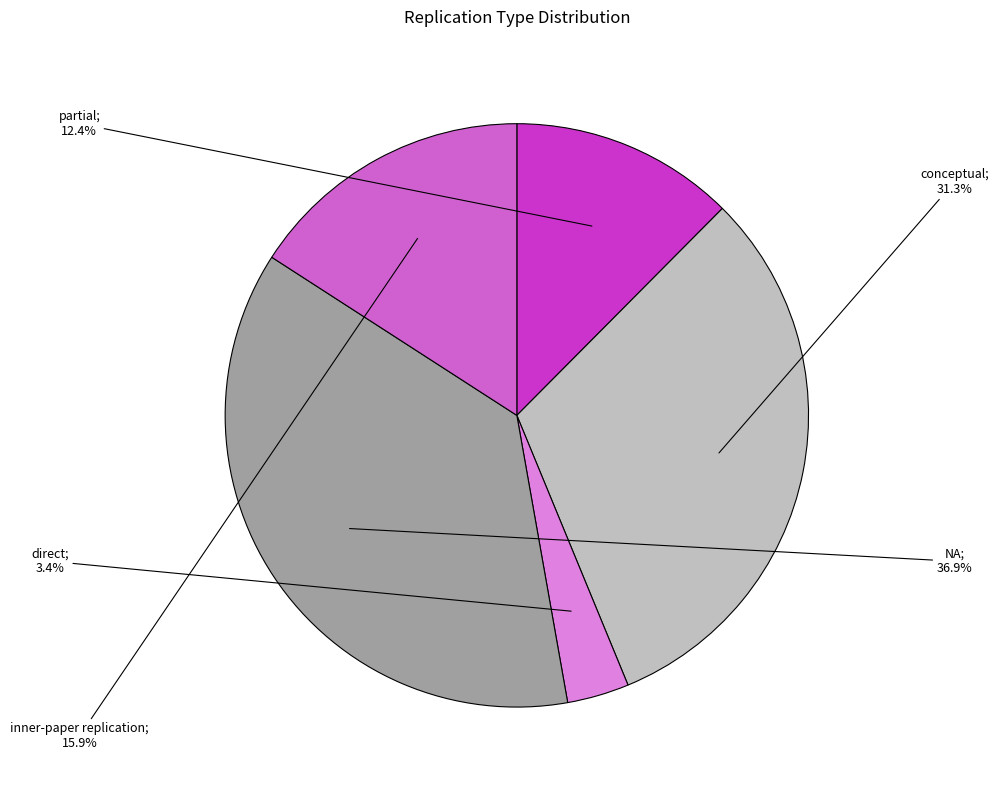

How many slices are in this pie chart?

5